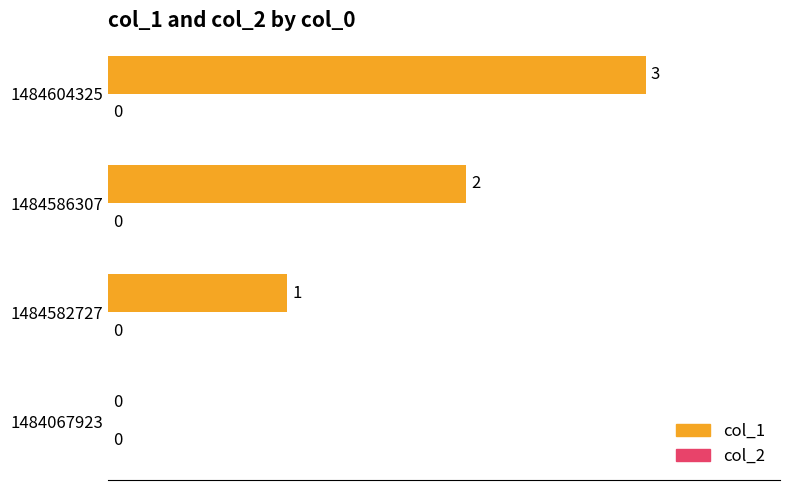

What is the maximum value shown in the chart?

3